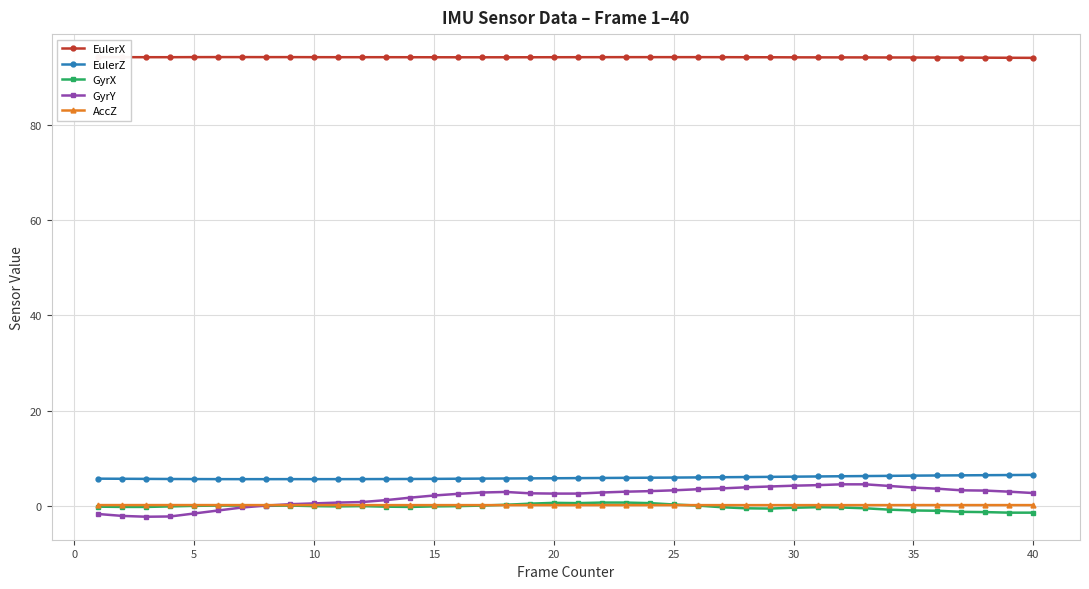

True or false: GyrY and EulerX cross at least once.

False